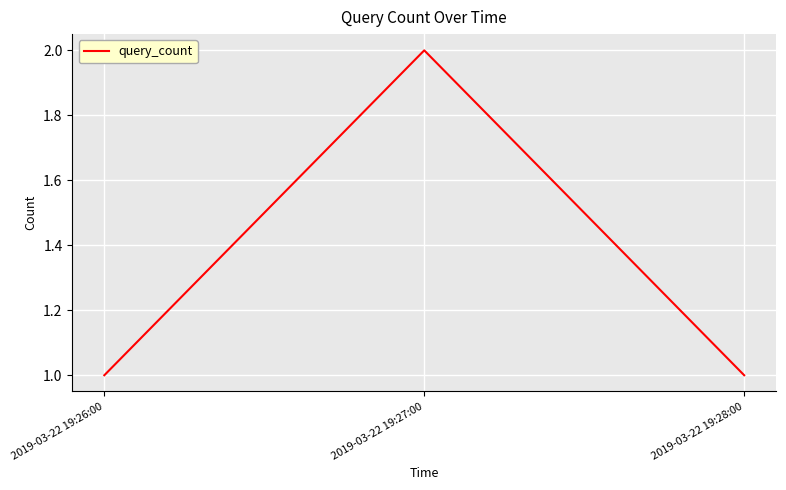

Between 2019-03-22 19:27:00 and 2019-03-22 19:26:00, which is larger?

2019-03-22 19:27:00